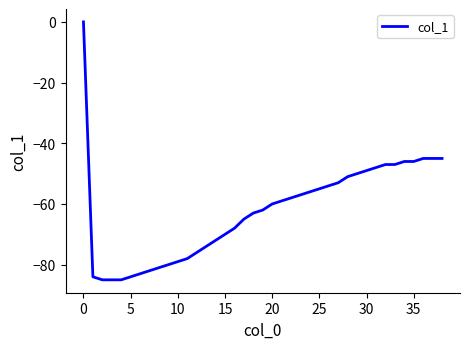

How many lines are shown in the chart?

1